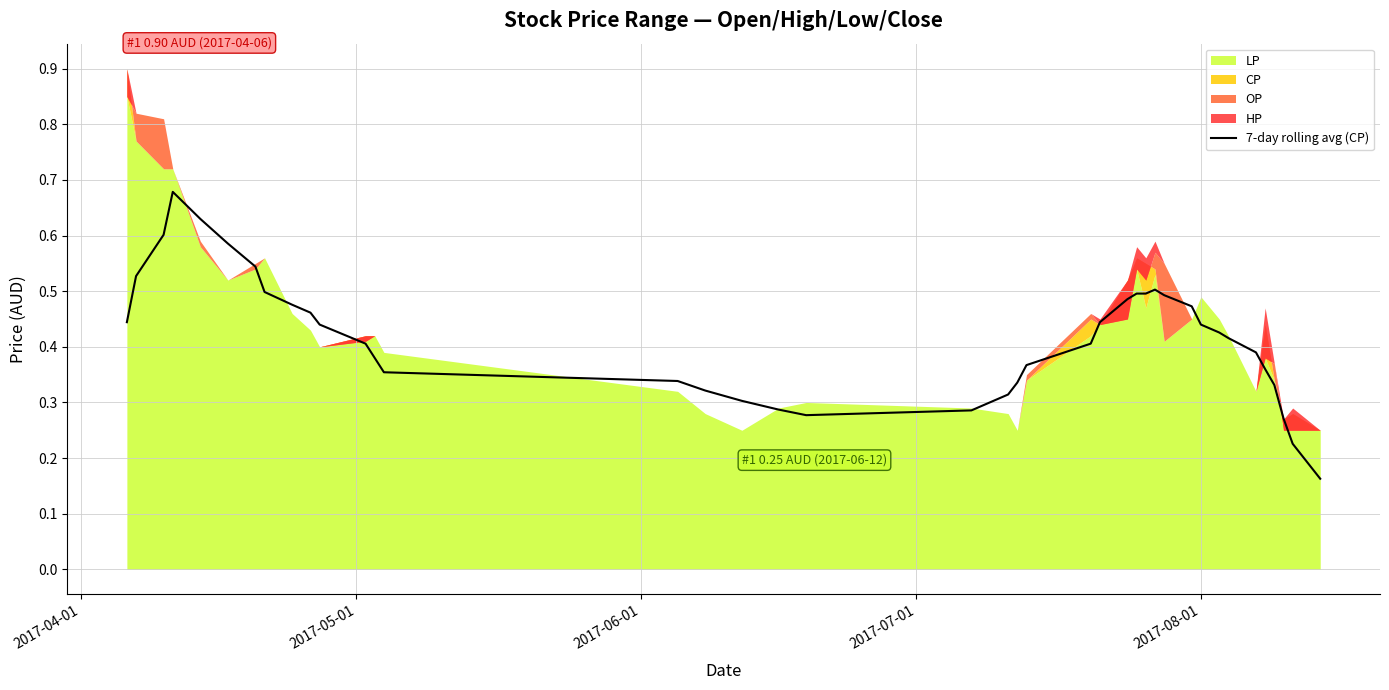

How many values are between 0 and 1?

40